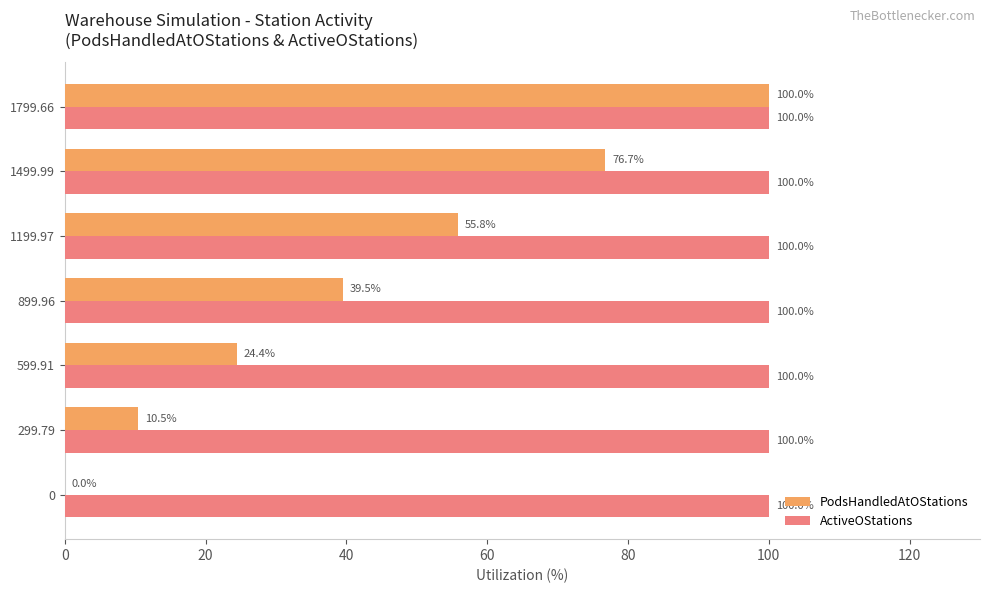

The value of PodsHandledAtOStations at 1799.66 is 100.0. True or false?

True